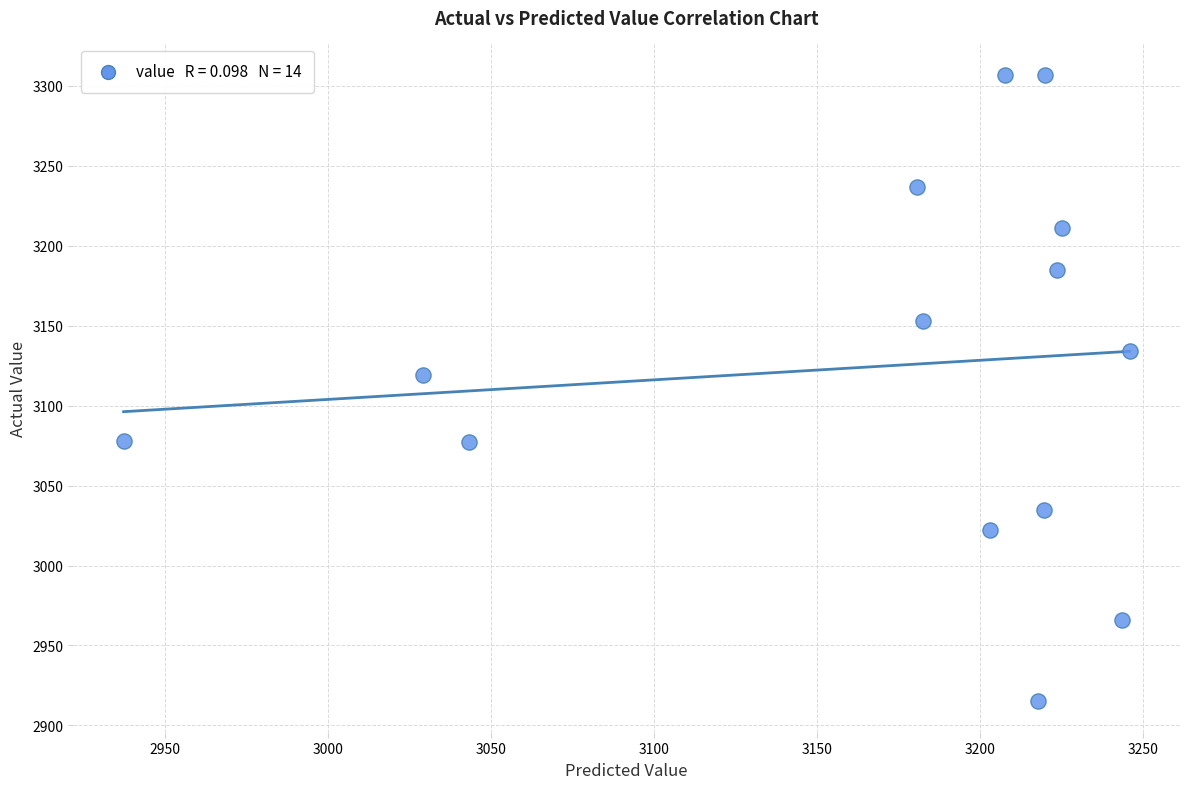

What is the range of Y values (max minus min)?

392